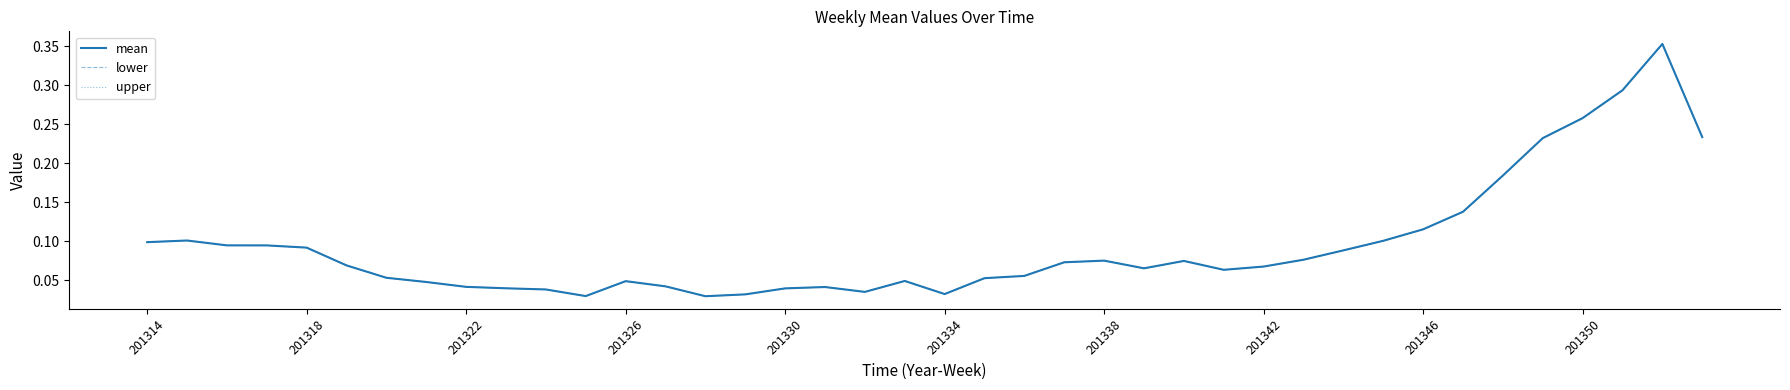

Does the chart display data point markers on the line(s)?

No